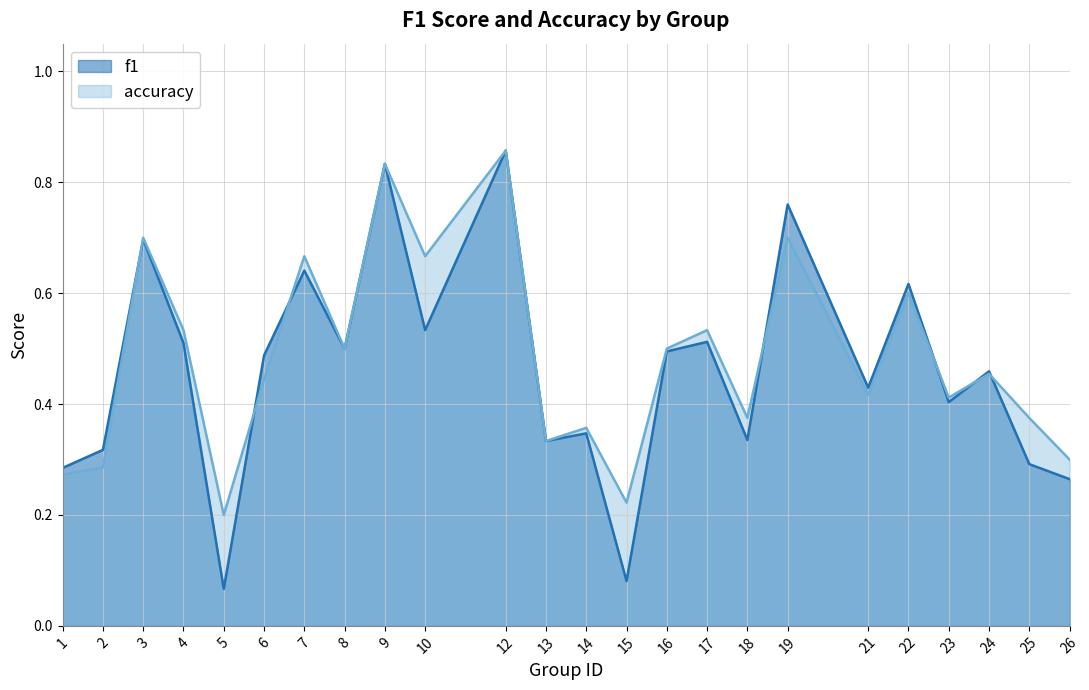

Reading left to right, extract all data points from this chart.

f1: 0.3	0.3	0.7	0.5	0.1	0.5	0.6	0.5	0.8	0.5	0.9	0.3	0.3	0.1	0.5	0.5	0.3	0.8	0.4	0.6	0.4	0.5	0.3	0.3
accuracy: 0.3	0.3	0.7	0.5	0.2	0.4	0.7	0.5	0.8	0.7	0.9	0.3	0.4	0.2	0.5	0.5	0.4	0.7	0.4	0.6	0.4	0.5	0.4	0.3